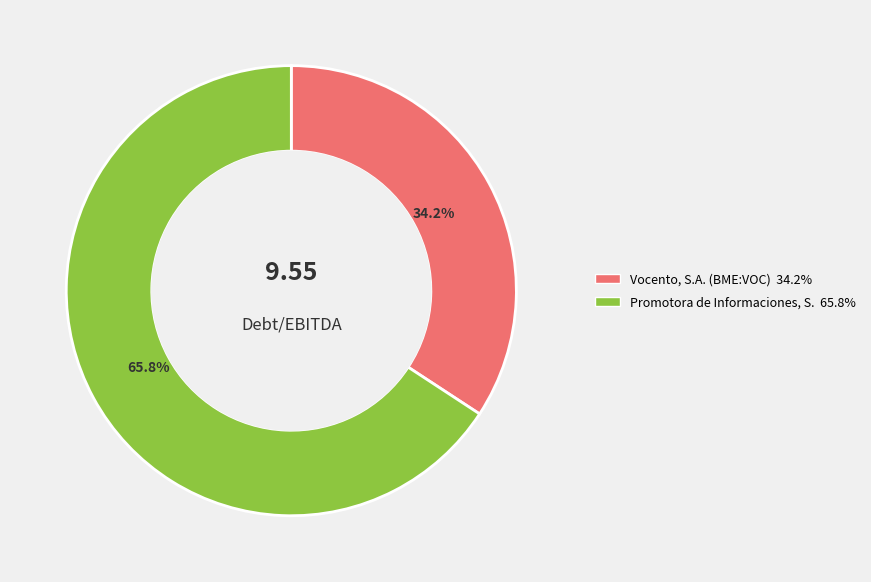

Is there any slice that represents more than half of the pie?

Yes